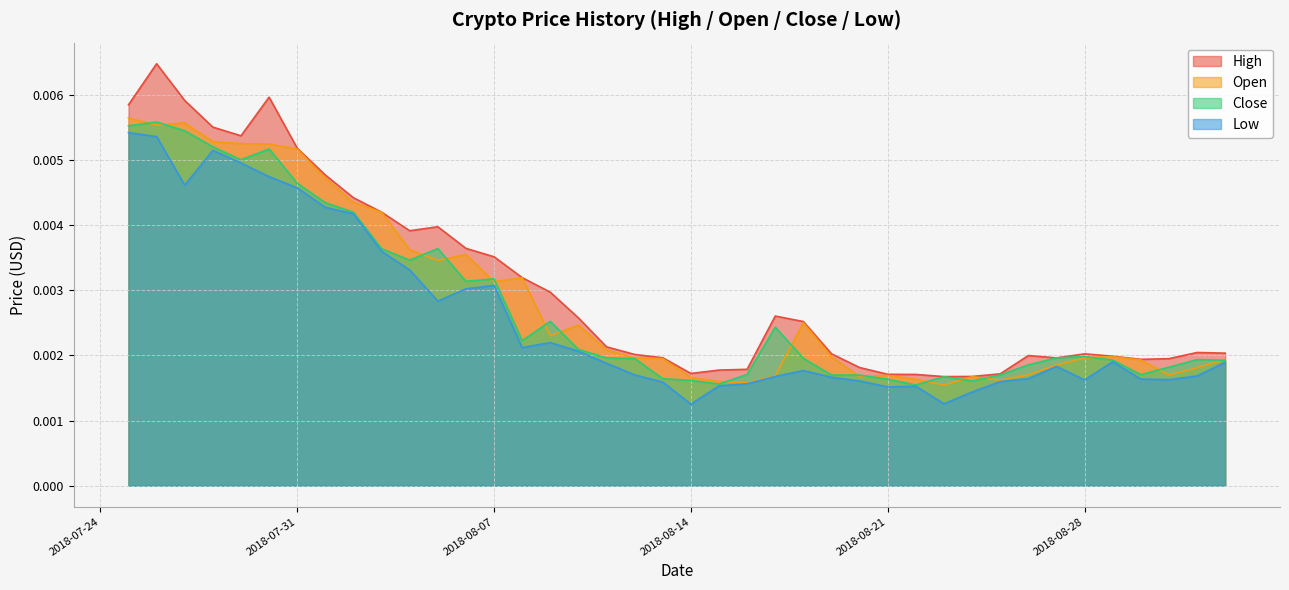

How many interior local valleys does the Close series have?

8